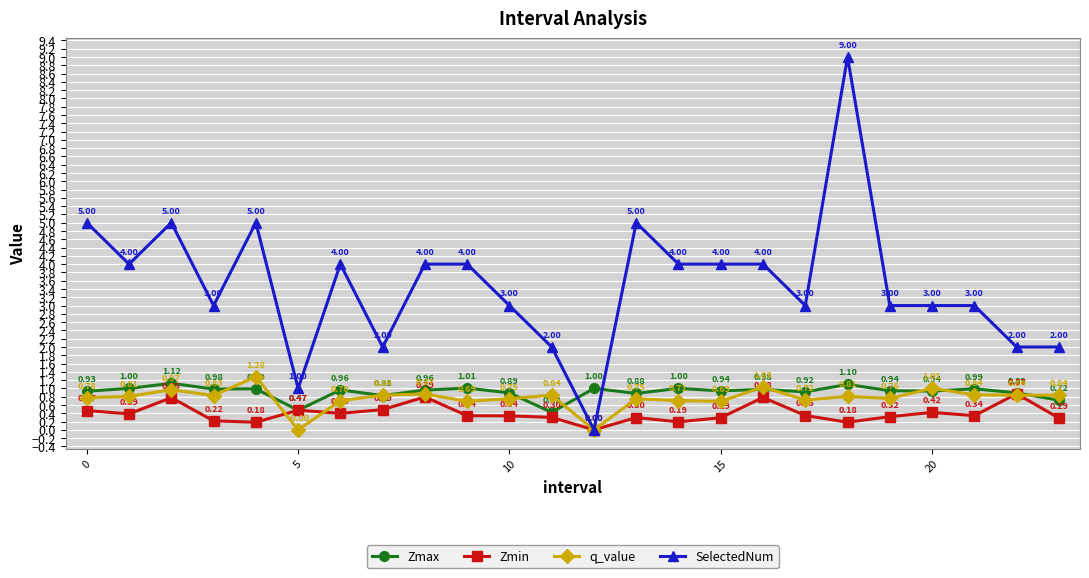

True or false: SelectedNum has more than 1 points higher than both neighbors.

True